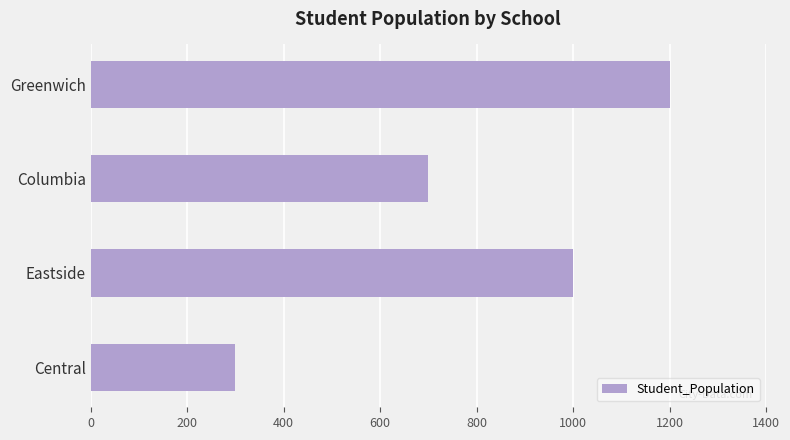

Reading bottom to top, extract all data points from this chart.

300	1000	700	1200